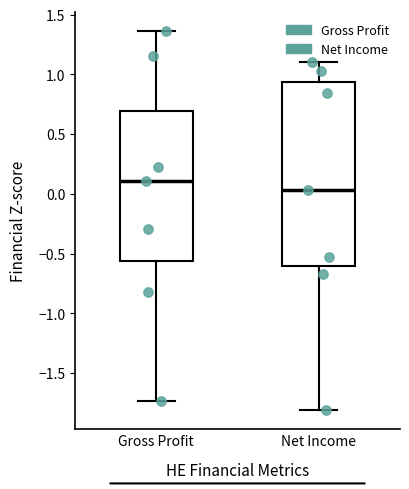

Reading left to right, read every box against the y-axis: the position of its median line, the range the box covers, and the ends of its whiskers. The values are not printed on the chart, so give them approximately, as read against the axis.

Gross Profit: median 0.10, box -0.55 to 0.70, whiskers -1.75 to 1.35
Net Income: median 0.05, box -0.60 to 0.95, whiskers -1.80 to 1.10